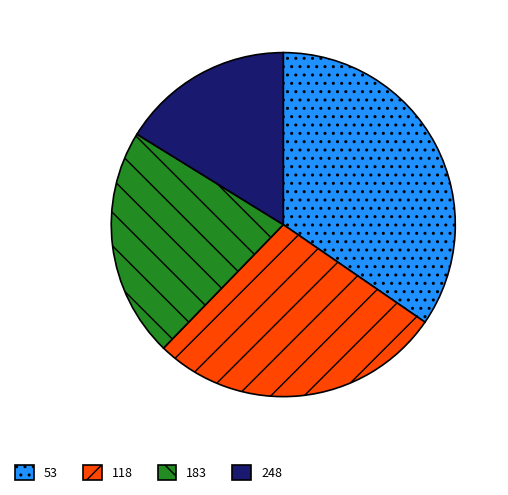

True or false: 248 accounts for 31% of the total.

False